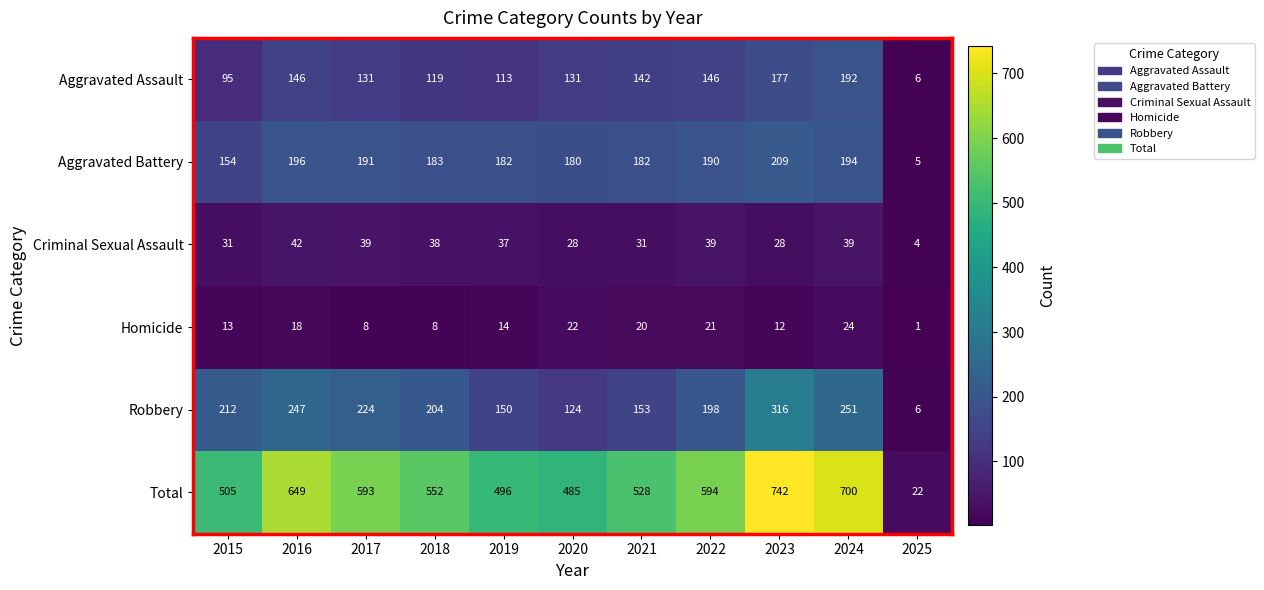

Which series changed the most between 2015 and 2019?

Robbery